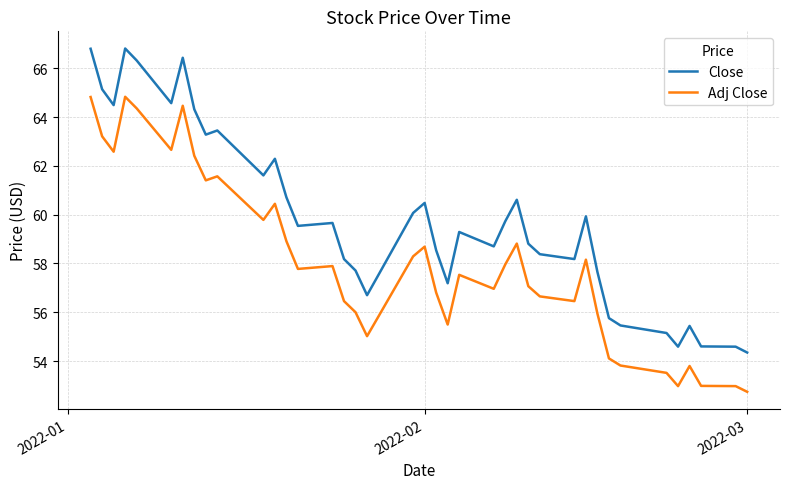

What is the maximum value shown in the chart?

66.8